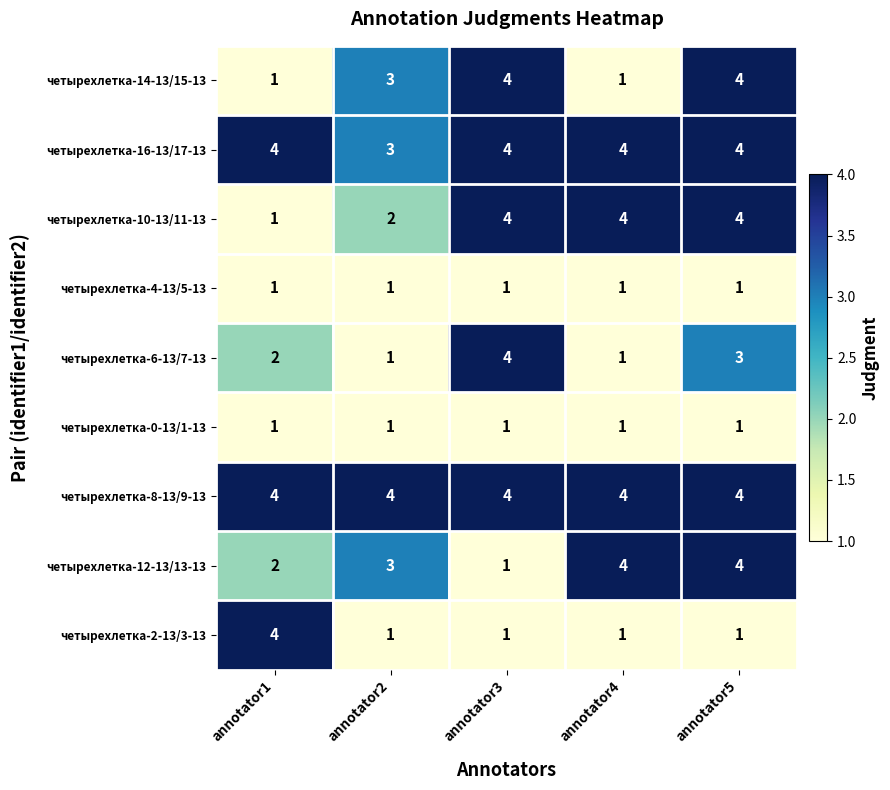

What is the difference between the maximum and second lowest values in the четырехлетка-14-13/15-13 series?

3